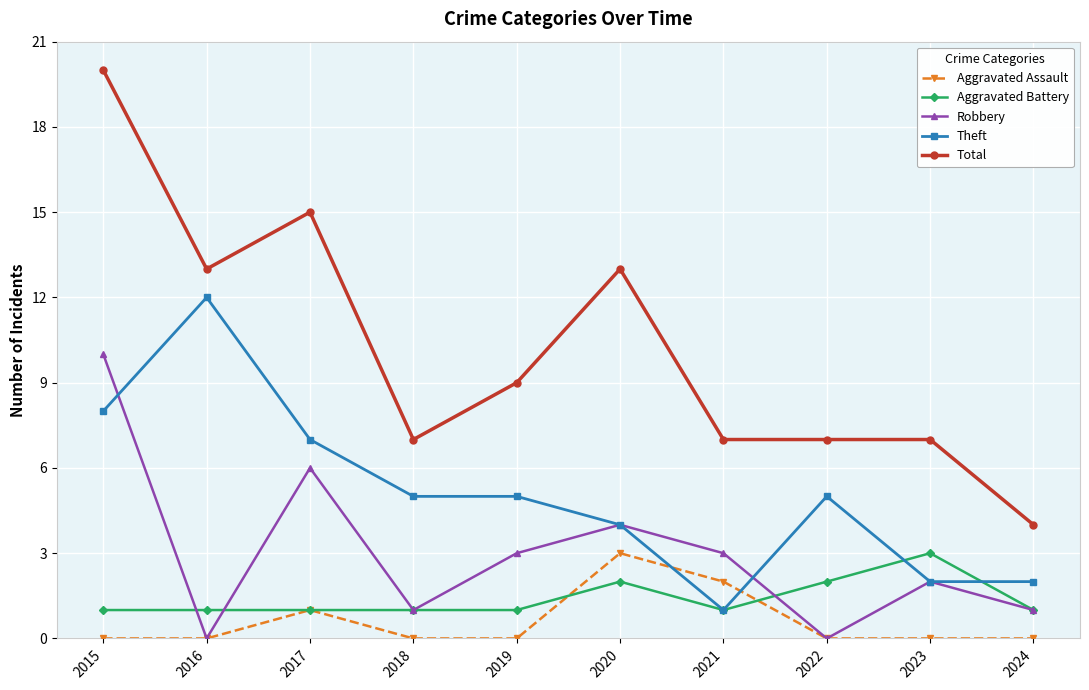

How many series are shown in this chart?

5